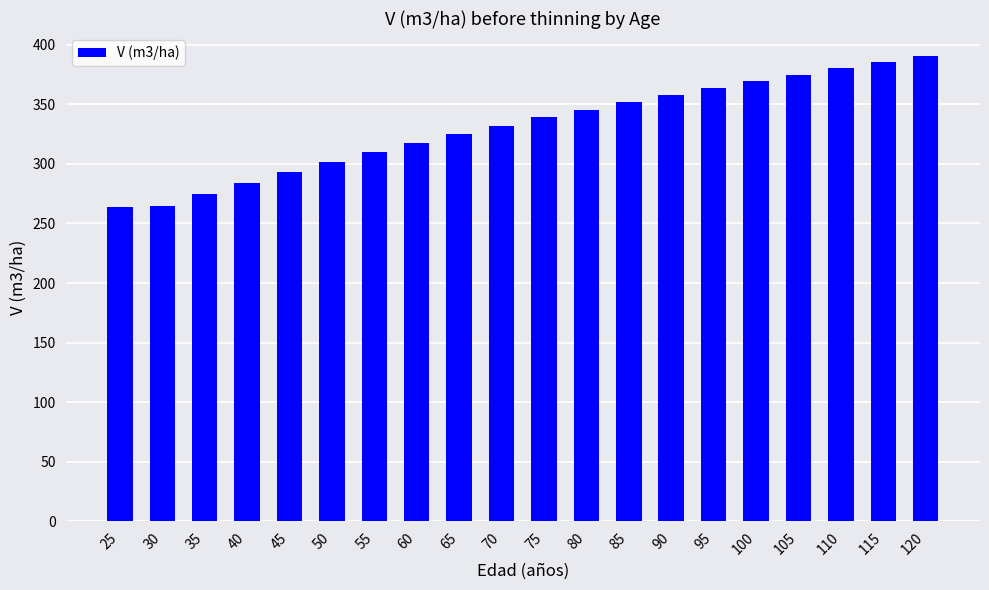

Between 45 and 40, which is larger?

45